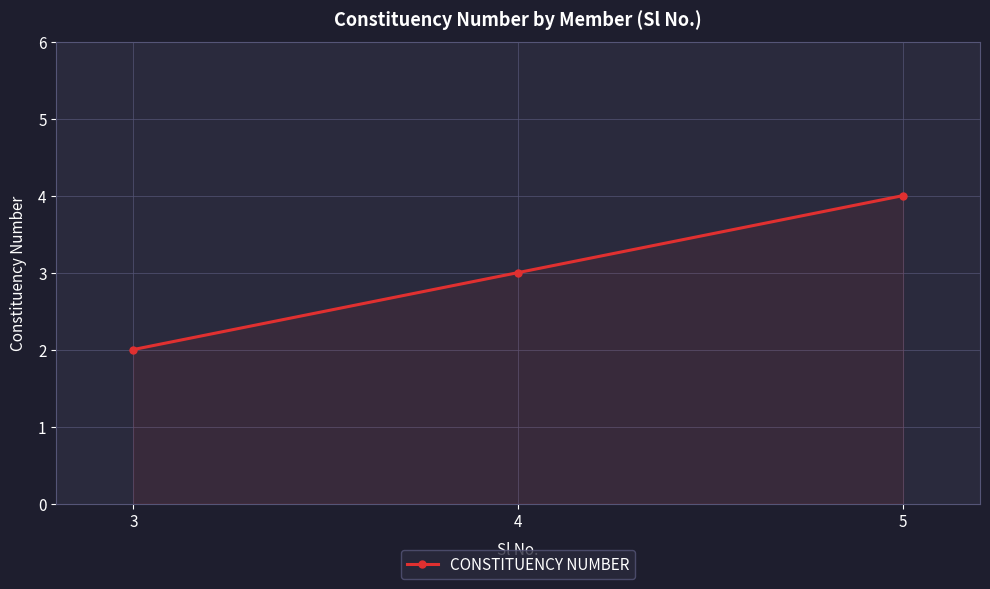

How many distinct data groups are displayed?

1